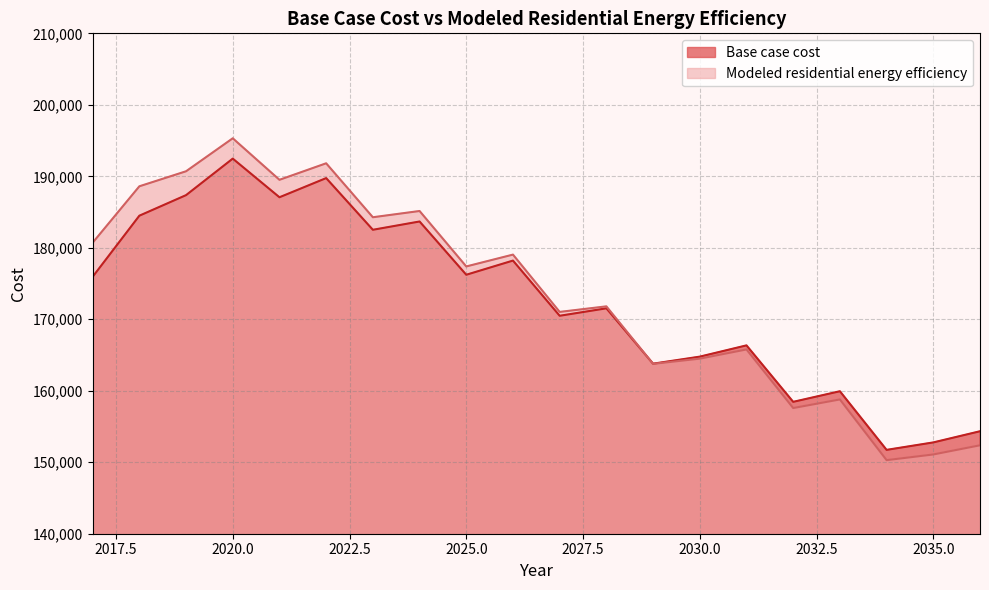

What is the spread (max minus min) of values at 2024?

1467.4